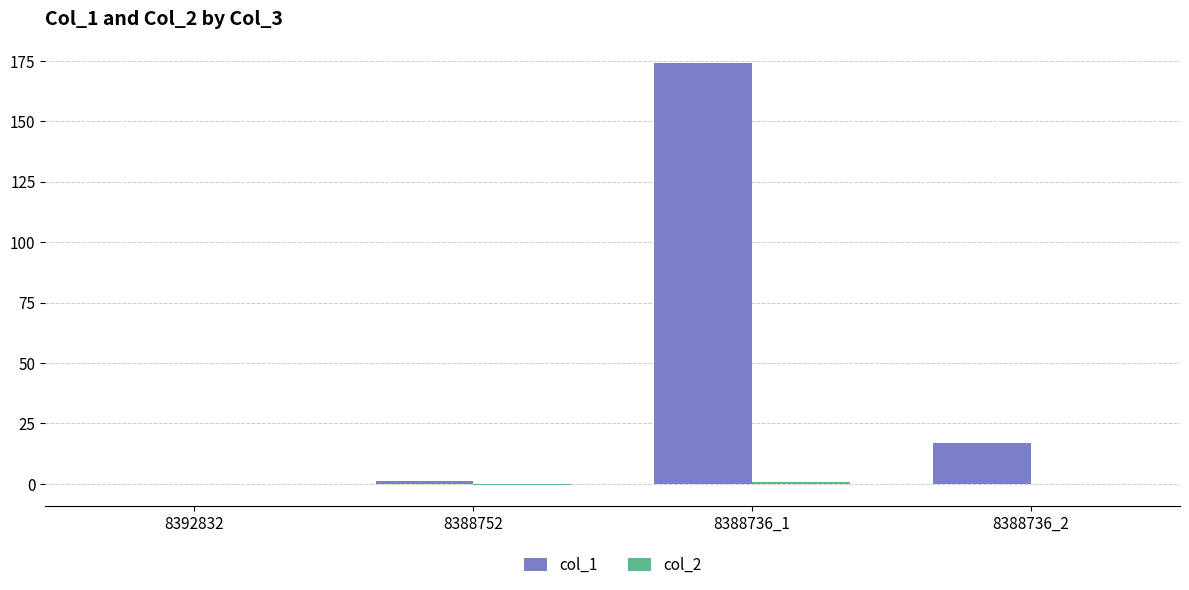

Count the number of categories in the chart.

4